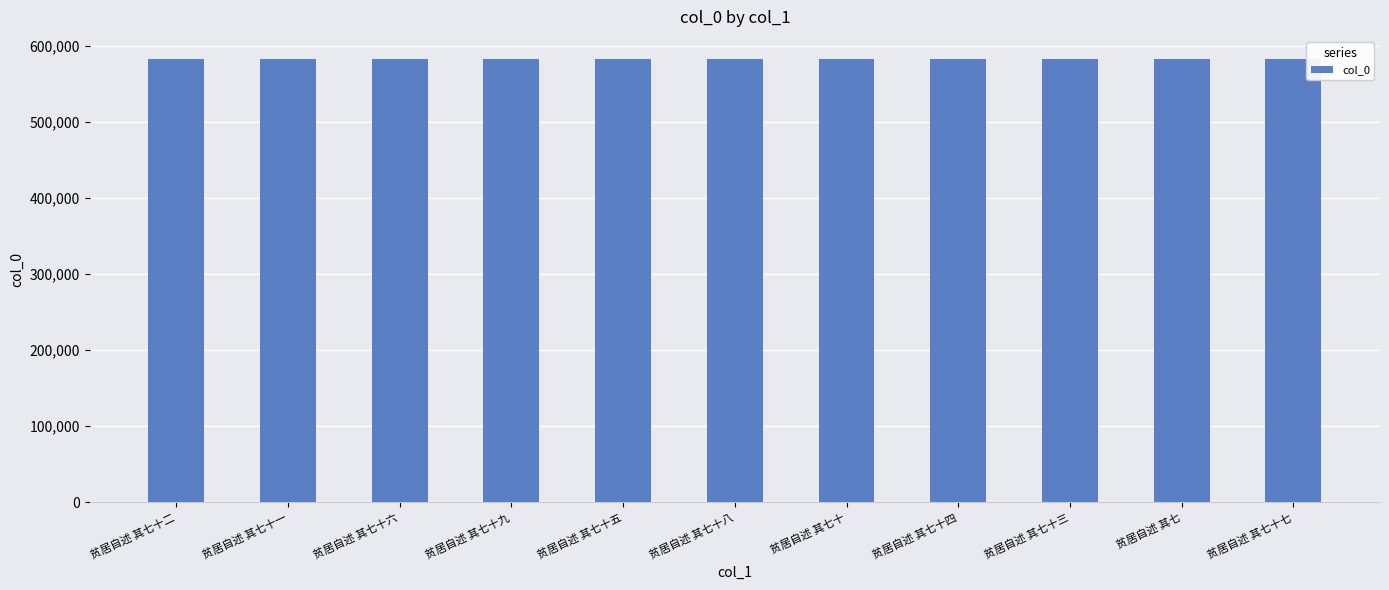

What is the maximum value shown in the chart?

582357